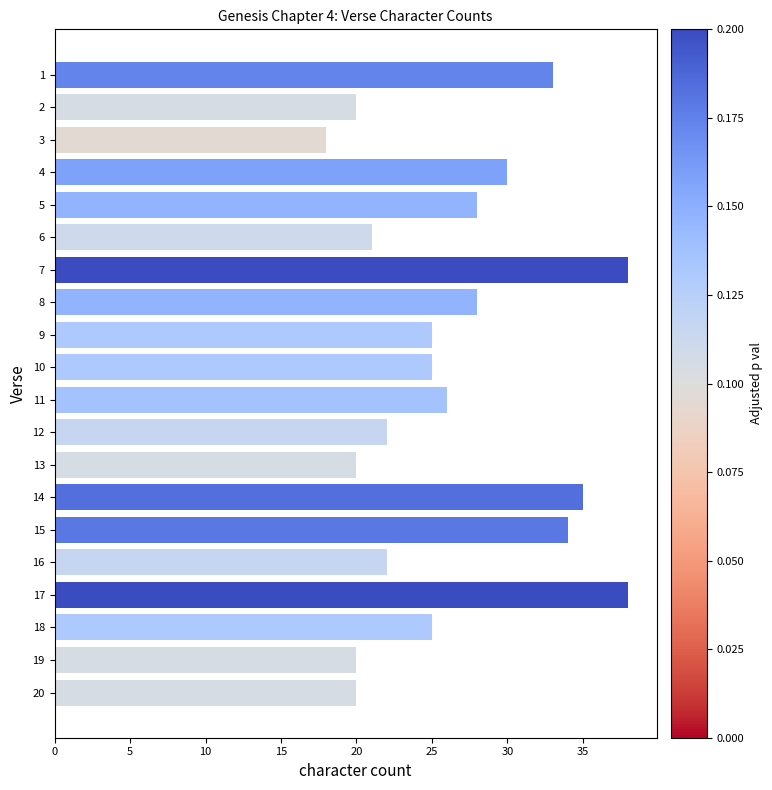

What is the value of the 19th bar from the top?

20